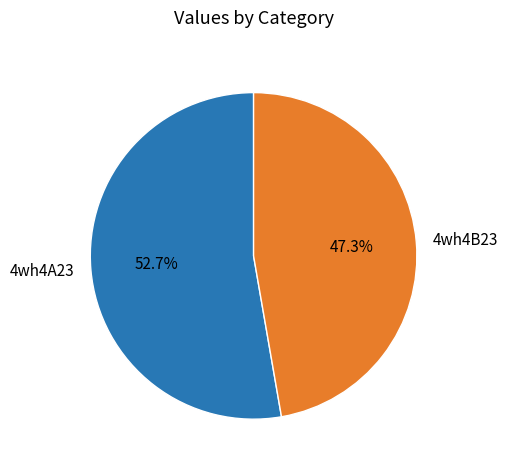

What is the total percentage of 4wh4A23 and 4wh4B23?

100.0%